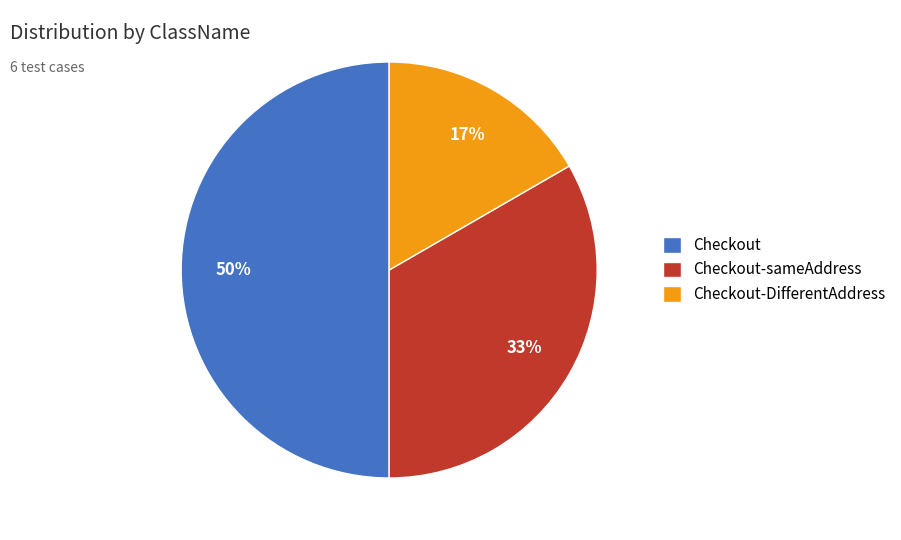

Is the sum of Checkout and Checkout-DifferentAddress greater than half?

Yes